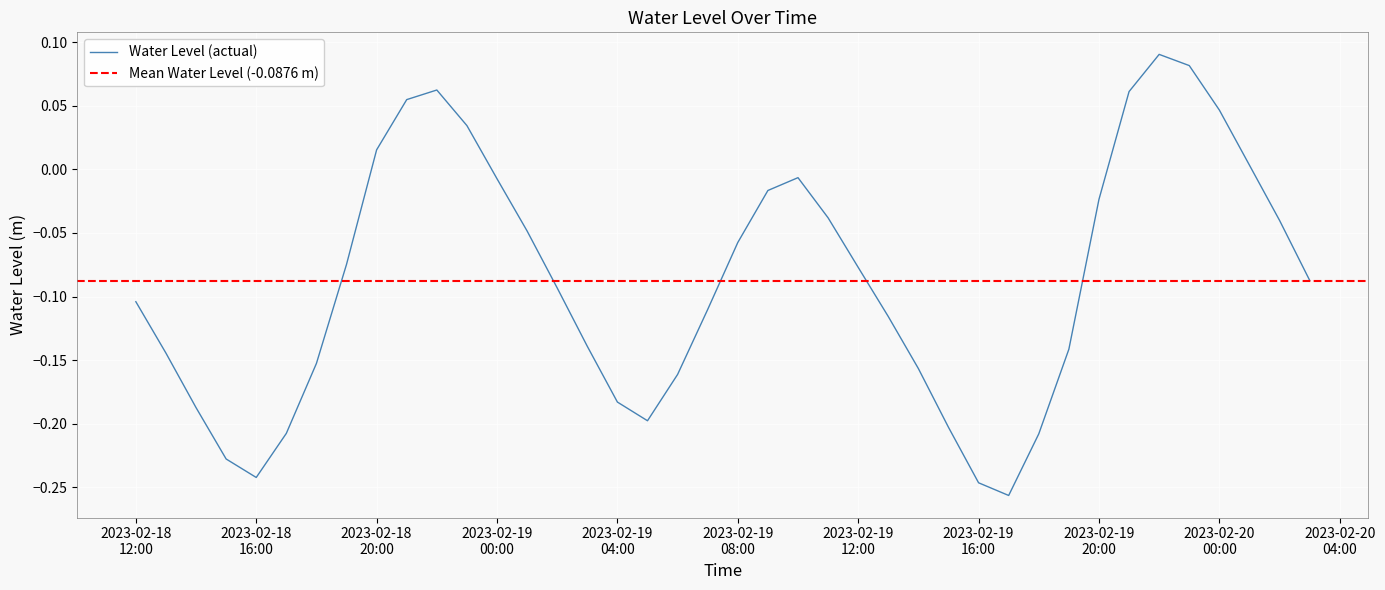

How many distinct data groups are displayed?

1